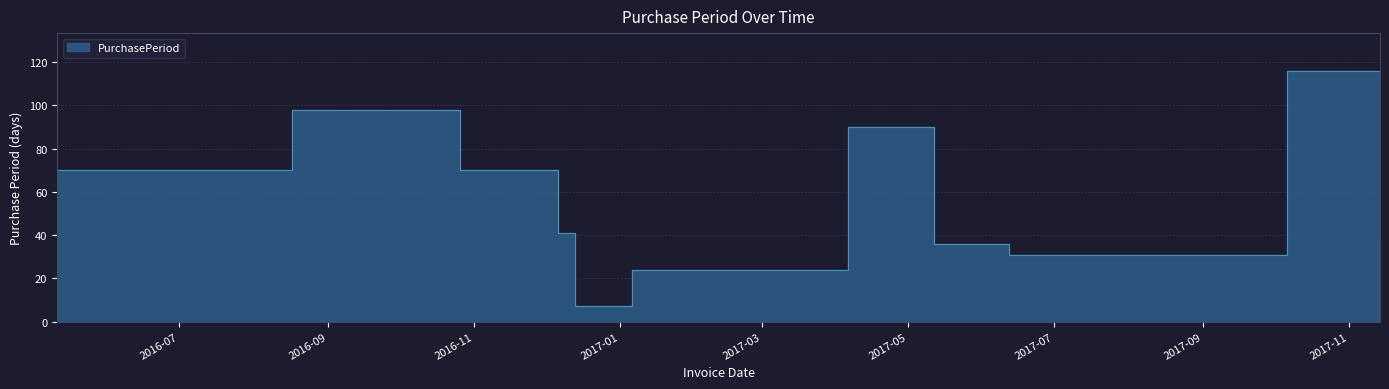

What is the difference between the second highest and minimum values?

91